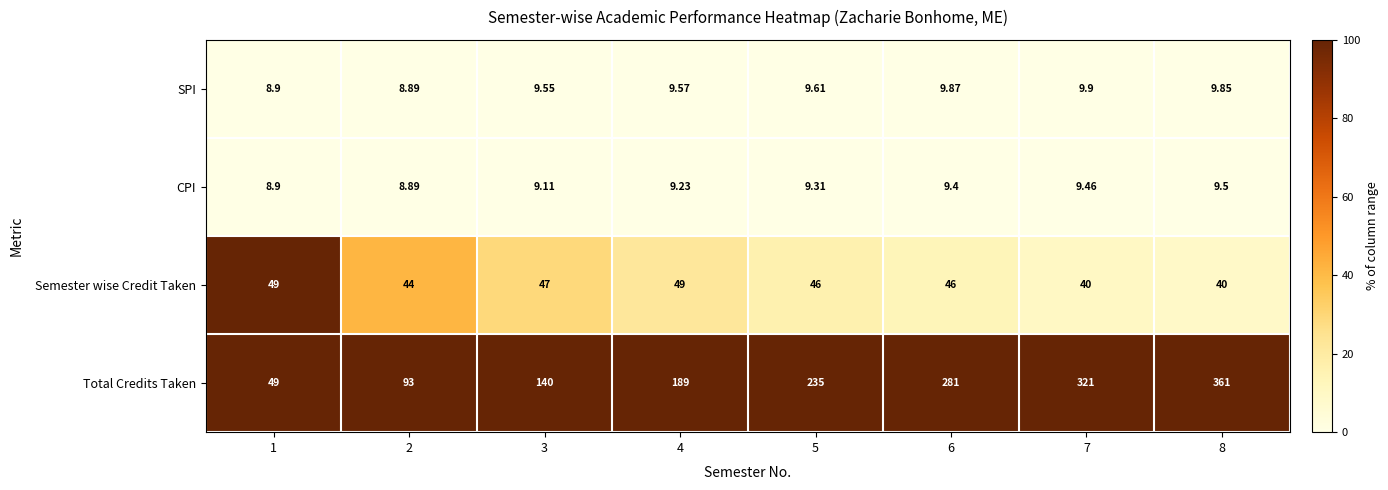

At which category is the sum across all series the highest?

8